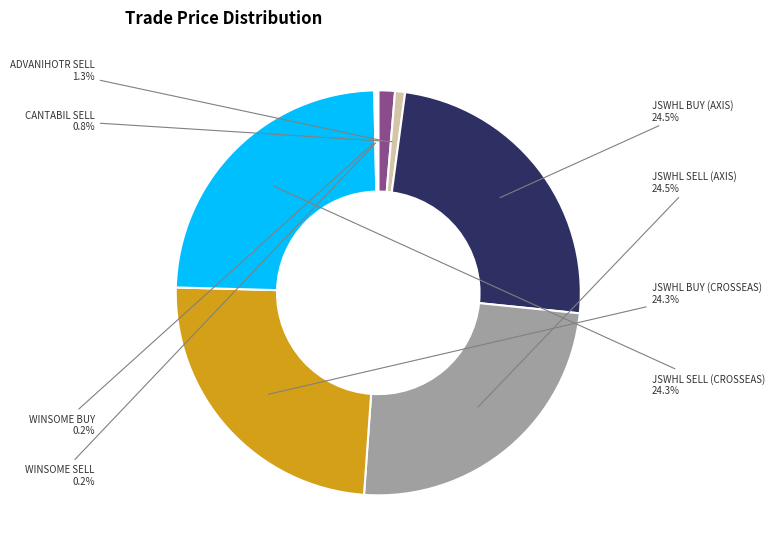

How many slices are in this pie chart?

8